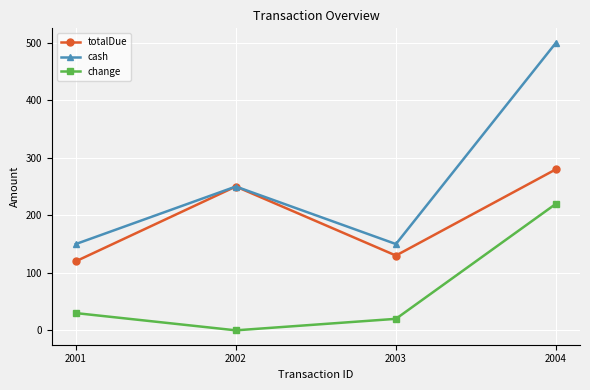

Count the number of categories in the chart.

4